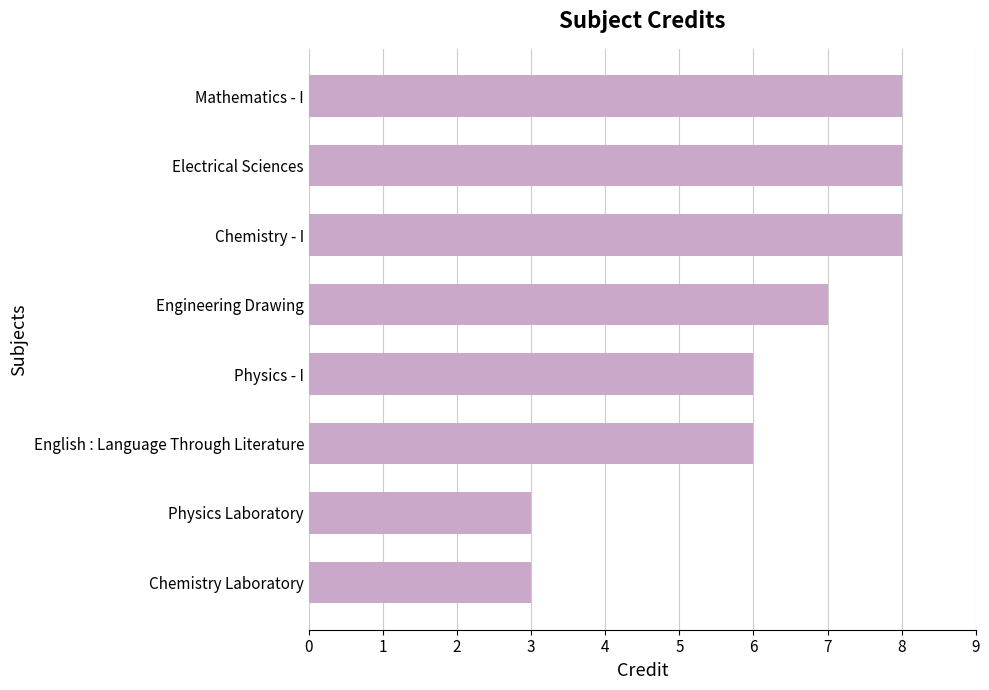

How many categories are shown in the chart?

8